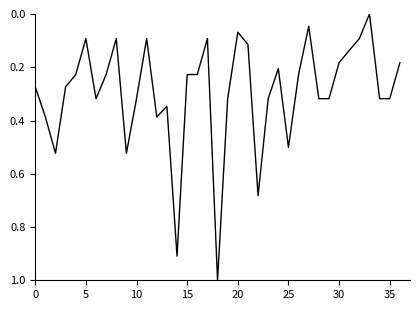

Count the number of data series in this chart.

1